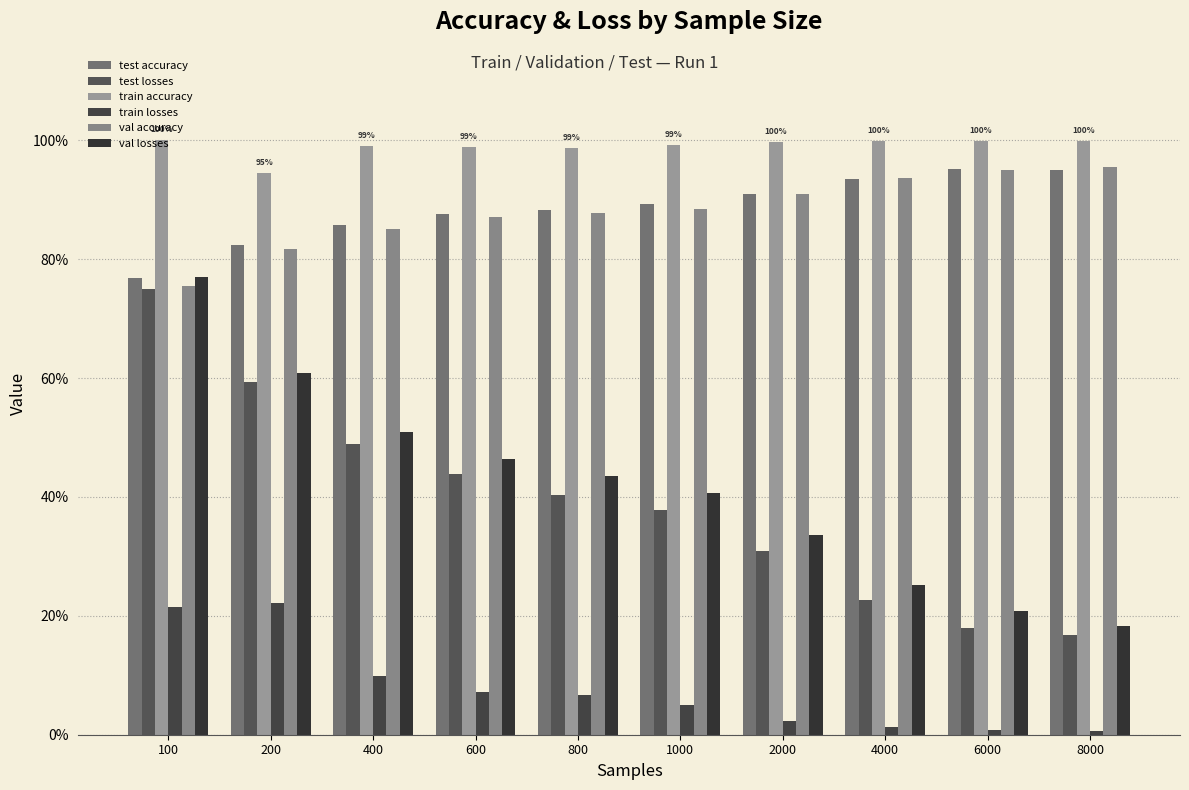

The test losses series shows 0.3 at 4000. True or false?

False